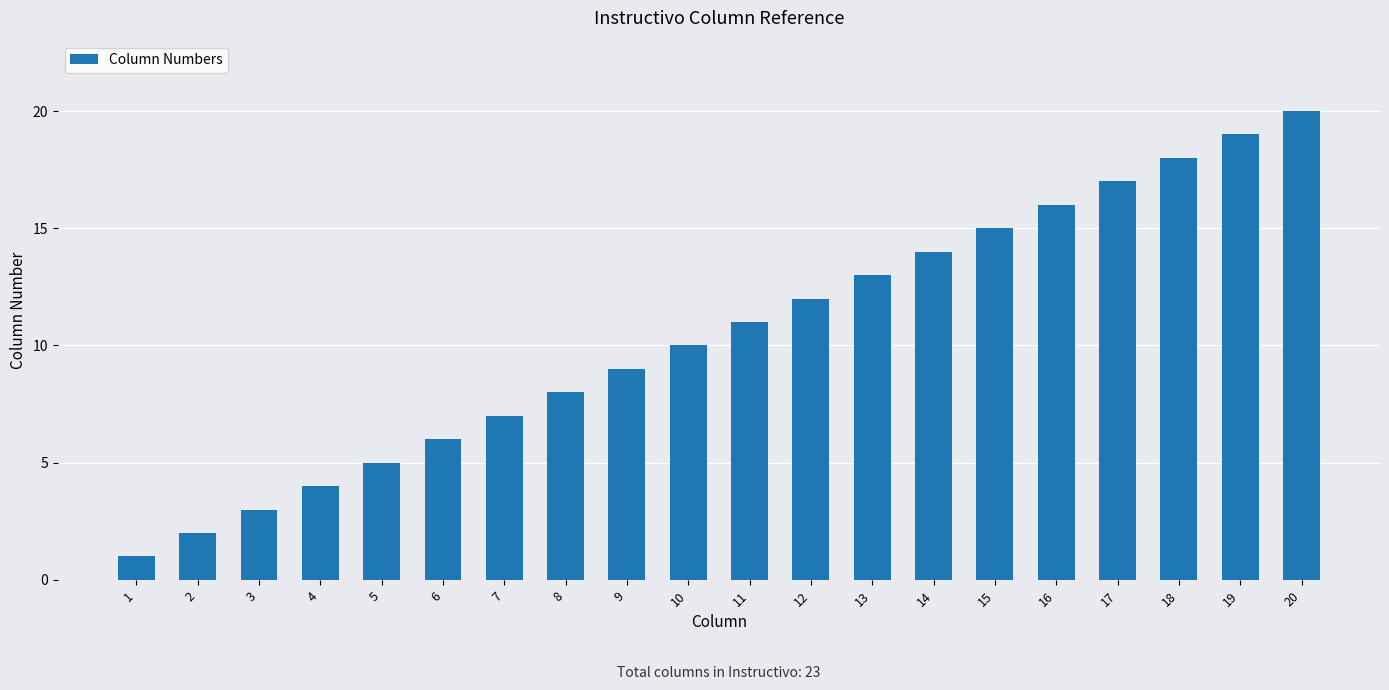

True or false: the data shows 4 at 4.

True